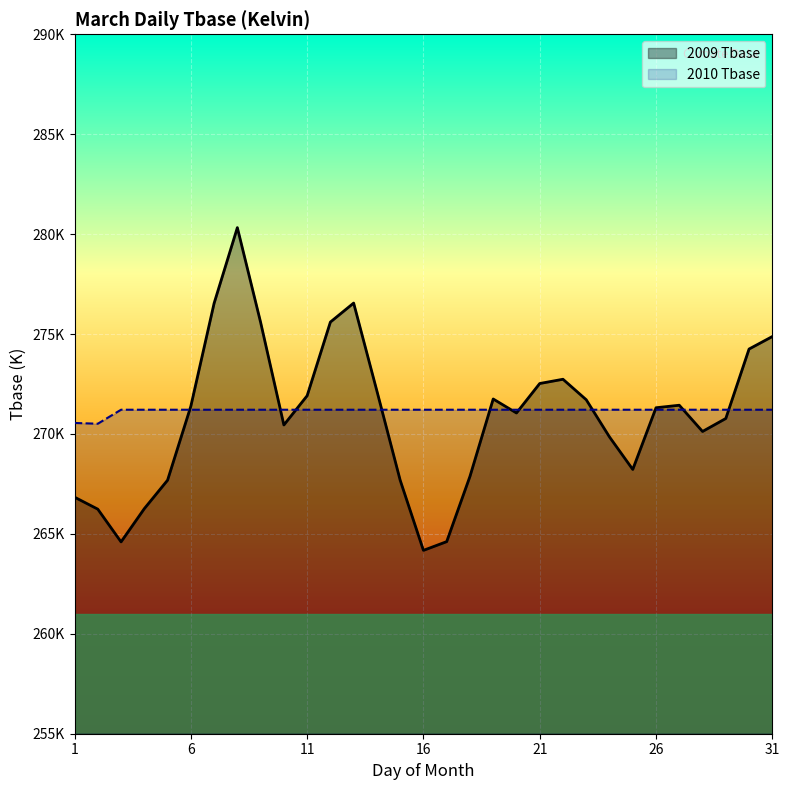

Rank the series by their maximum value, from highest to lowest.

2009 Tbase, 2010 Tbase